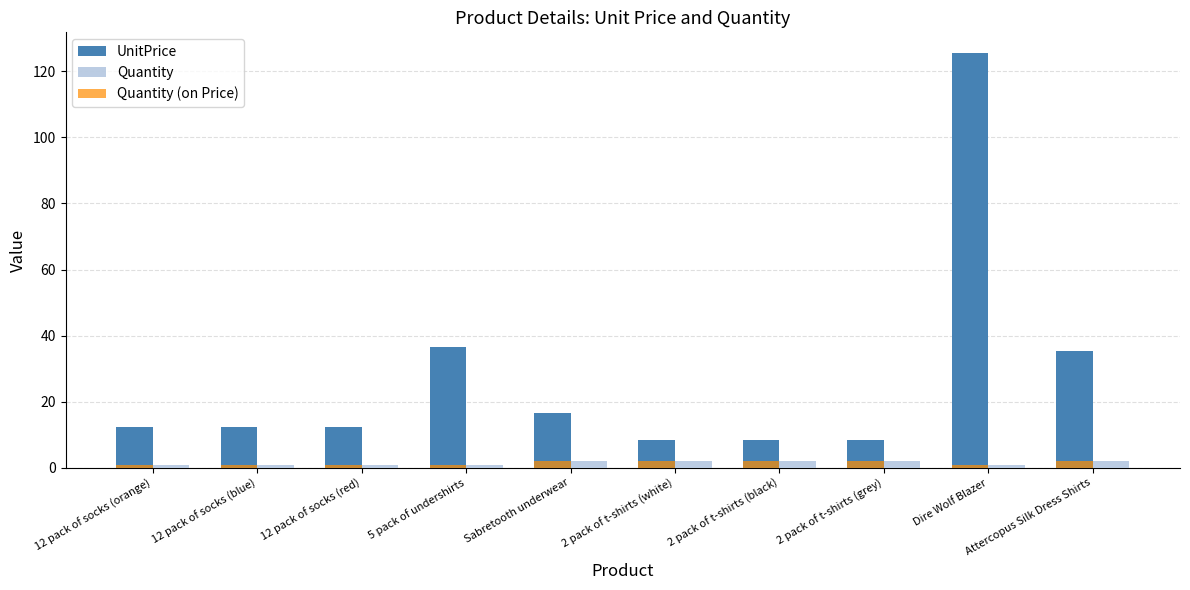

How many bars are there in each group?

3